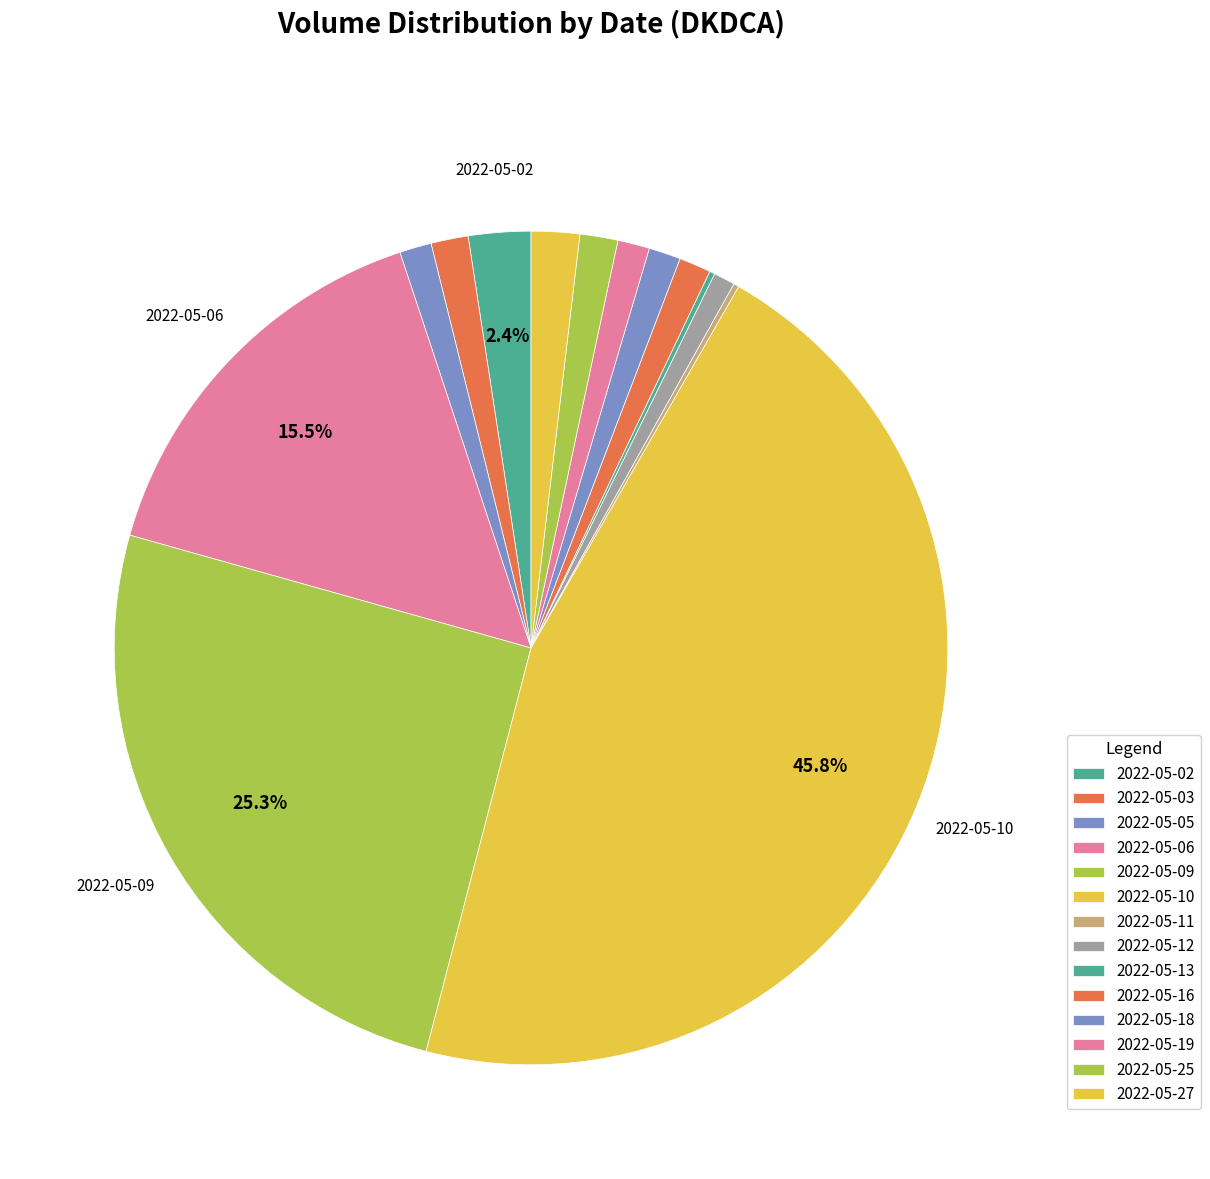

Does 2022-05-16 represent more than half of the total?

No